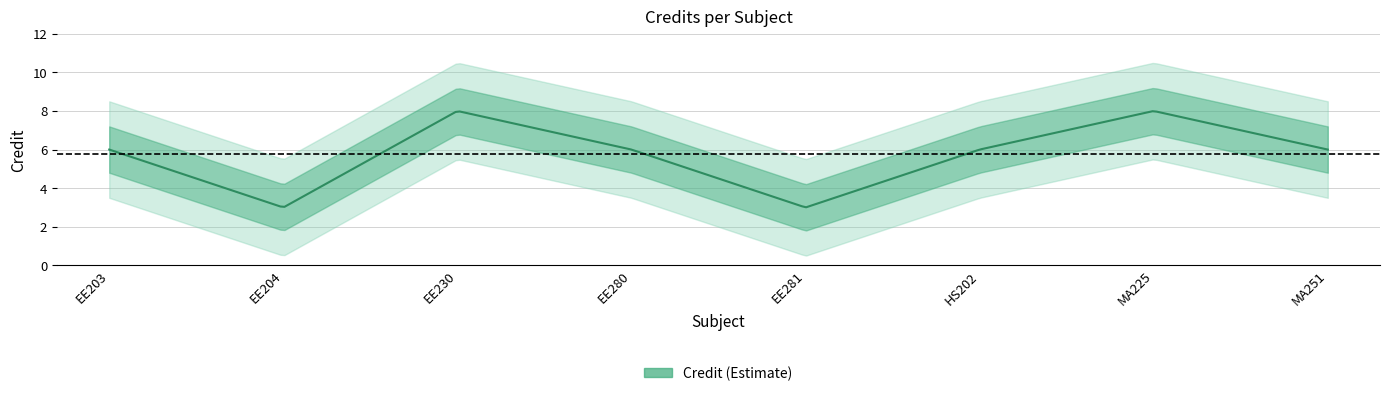

Rank the categories by value from lowest to highest.

EE204, EE281, EE203, EE280, HS202, MA251, EE230, MA225